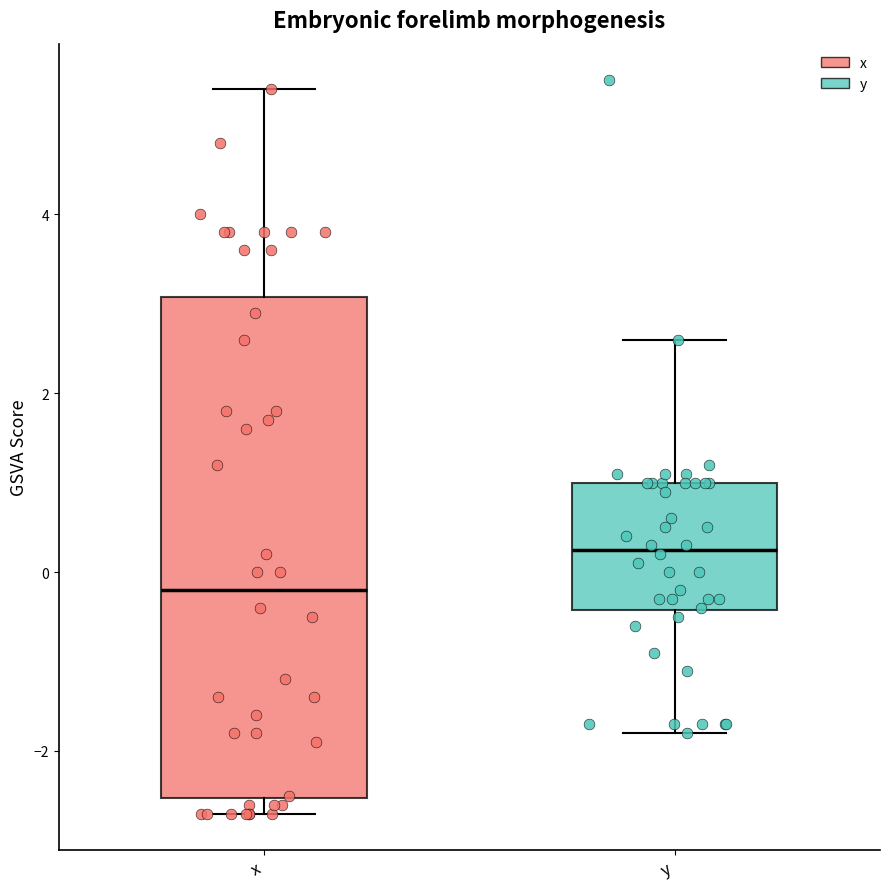

Reading left to right, transcribe this box plot: for each box, give where its median line is, the range the box spans, and where its two whiskers end, as read against the y-axis. The values are not printed on the chart, so give them approximately, as read against the axis.

x: median -0.2, box -2.6 to 3.0, whiskers -2.6 (just below the box's lower edge) to 5.4
y: median 0.2, box -0.4 to 1.0, whiskers -1.8 to 2.6